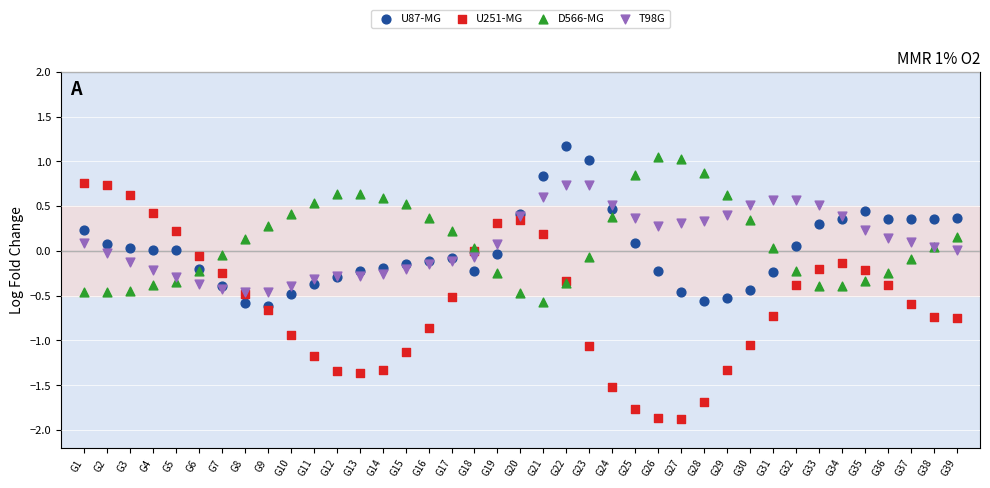

Which series contains the highest Y value?

U87-MG